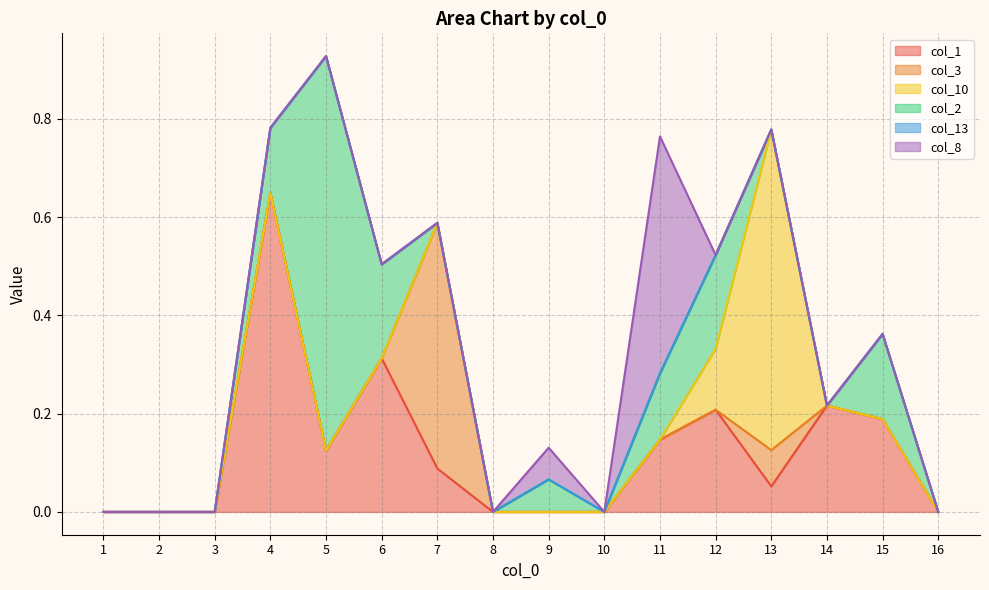

Which series has the largest total across all categories?

col_1